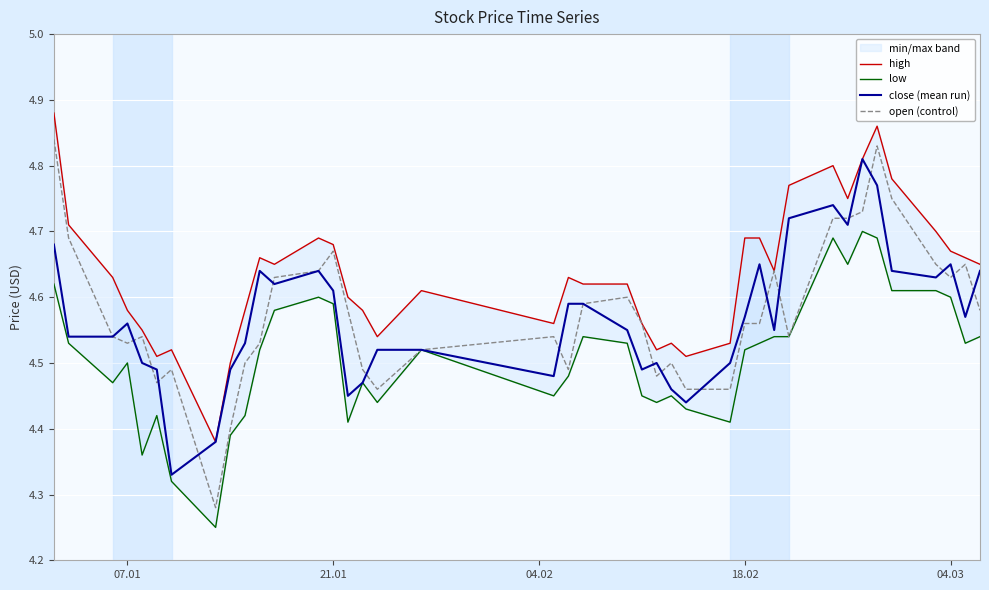

What is the maximum value for close (mean run)?

4.8